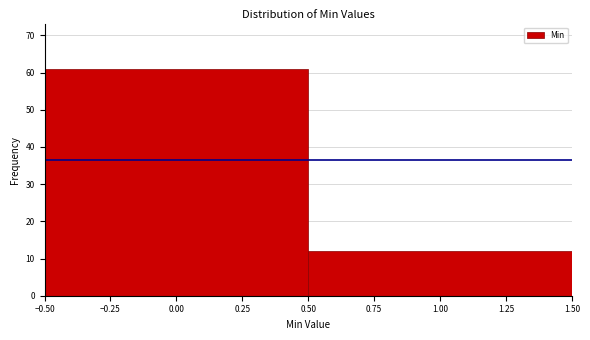

What is the height of the bar covering -0.50 to 0.50 on the x-axis? The values are not printed on the chart, so give them approximately, as read against the axis.

61